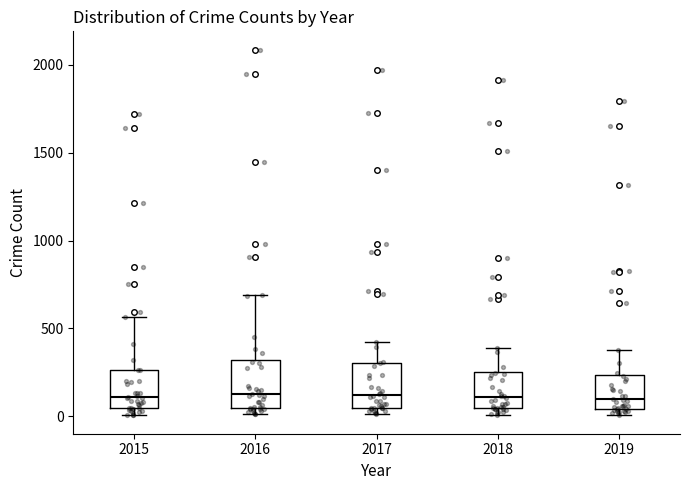

Reading left to right, read every box against the y-axis: the position of its median line, the range the box covers, and the ends of its whiskers. The values are not printed on the chart, so give them approximately, as read against the axis.

2015: median 100, box 50 to 250, whiskers 0 to 550
2016: median 150, box 50 to 300, whiskers 0 to 700
2017: median 100, box 50 to 300, whiskers 0 to 400
2018: median 100, box 50 to 250, whiskers 0 to 400
2019: median 100, box 50 to 250, whiskers 0 to 400